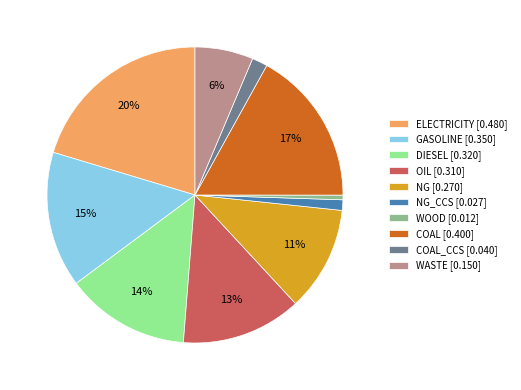

To the nearest percent, what portion does COAL_CCS [0.040] represent?

2%